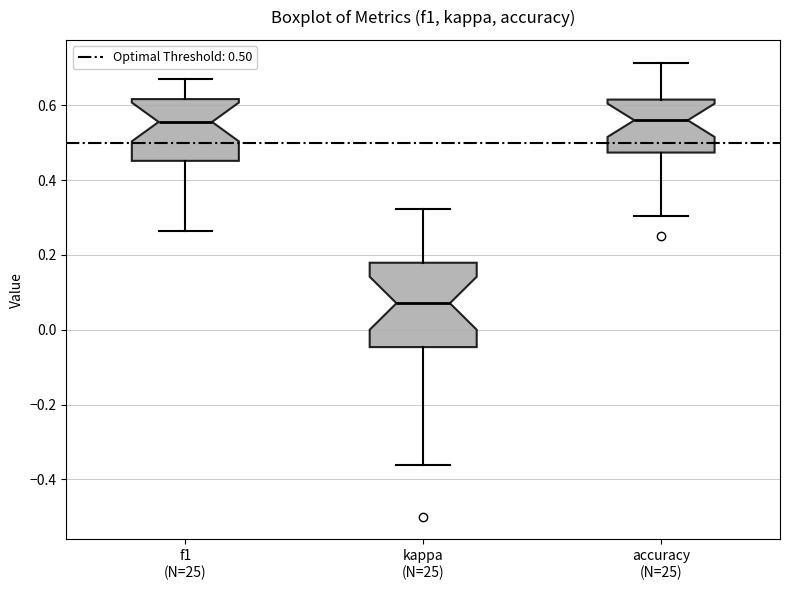

Where does the lower whisker of the box for accuracy (N=25) end on the y-axis? The values are not printed on the chart, so give them approximately, as read against the axis.

0.30